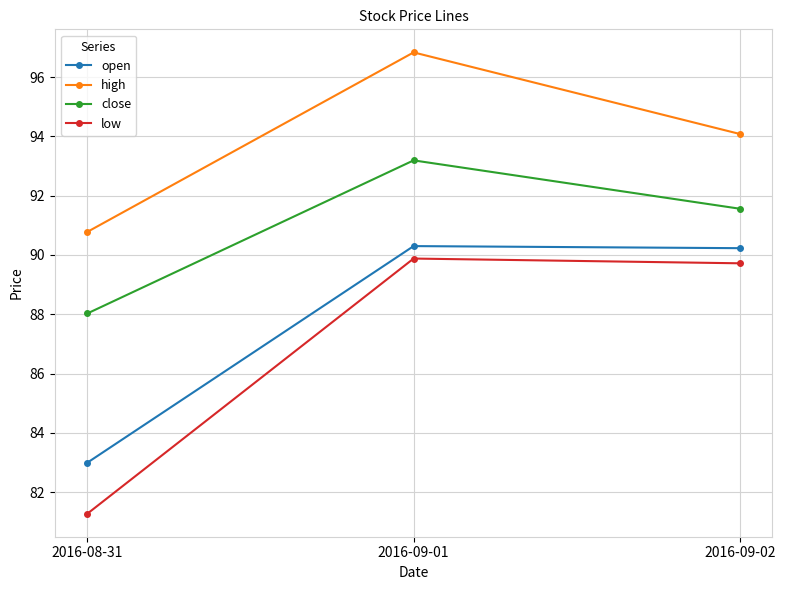

What is the label of the 1st point from the right?

2016-09-02